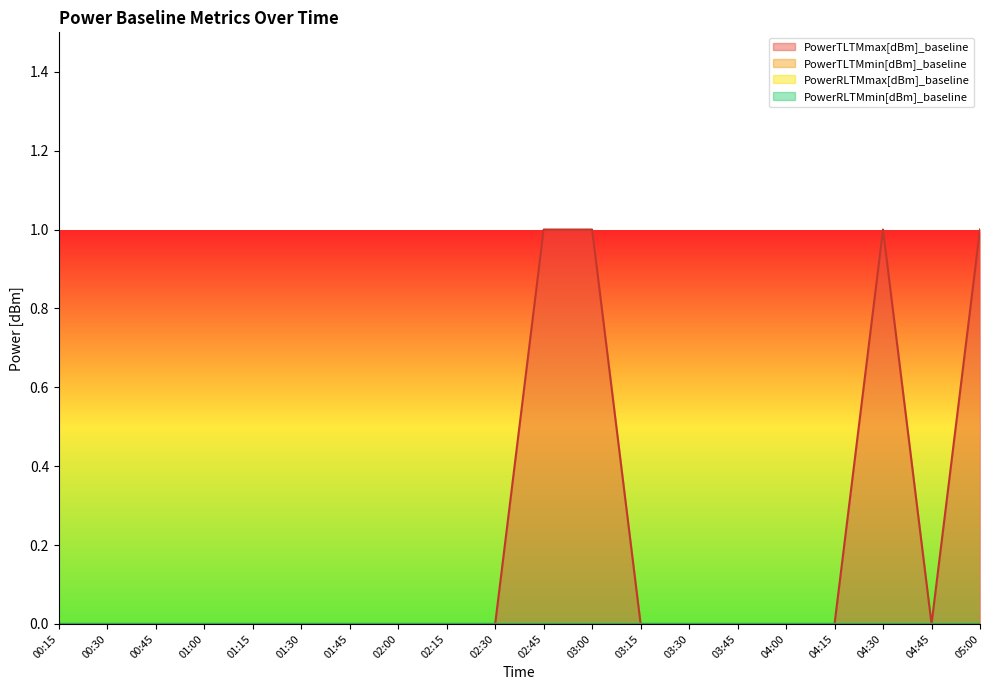

Reading left to right, list all the values displayed in this chart.

PowerTLTMmax[dBm]_baseline: 0	0	0	0	0	0	0	0	0	0	1	1	0	0	0	0	0	1	0	1
PowerTLTMmin[dBm]_baseline: 0	0	0	0	0	0	0	0	0	0	0	0	0	0	0	0	0	0	0	0
PowerRLTMmax[dBm]_baseline: 0	0	0	0	0	0	0	0	0	0	0	0	0	0	0	0	0	0	0	0
PowerRLTMmin[dBm]_baseline: 0	0	0	0	0	0	0	0	0	0	0	0	0	0	0	0	0	0	0	0